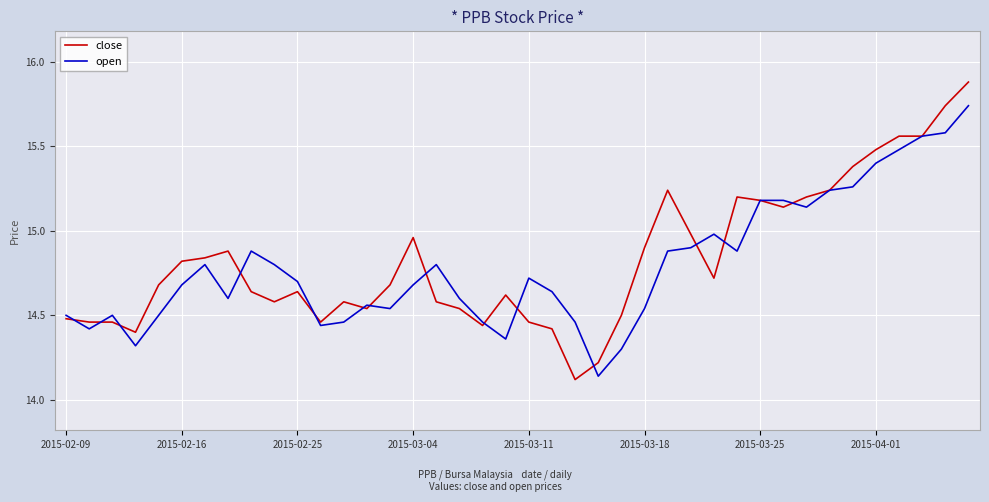

Which series has the widest spread of values?

close